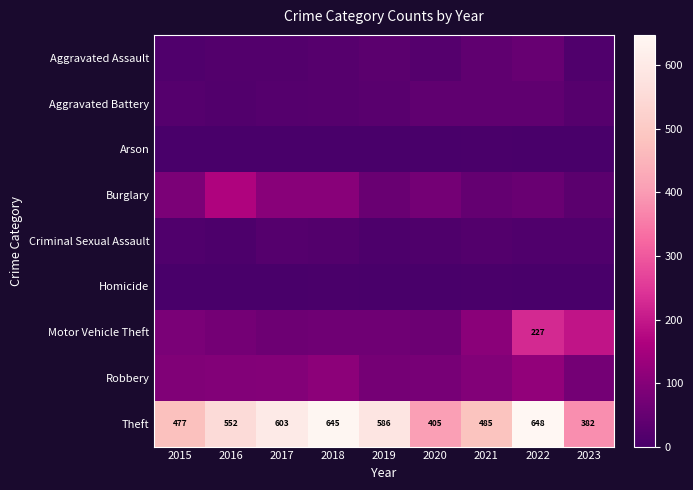

Which series has the largest total across all categories?

Theft